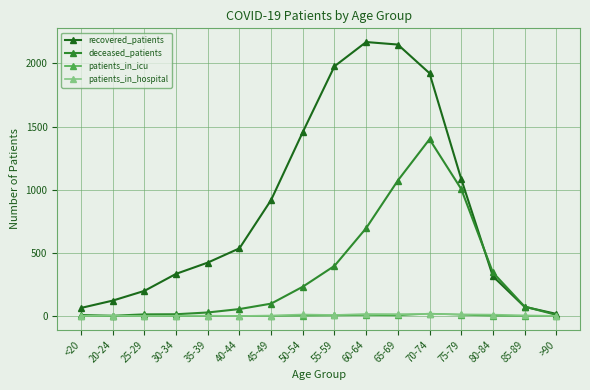

Which category has the lowest value in the recovered_patients series?

>90